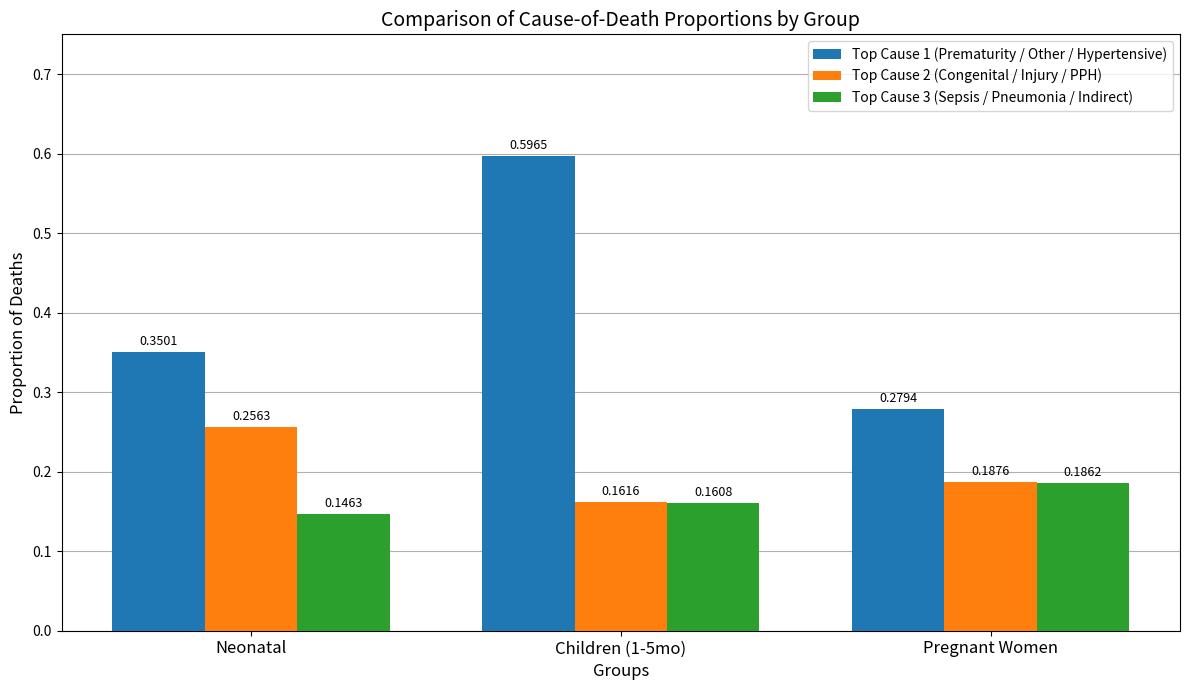

At which category is the sum across all series the highest?

Children (1-5mo)